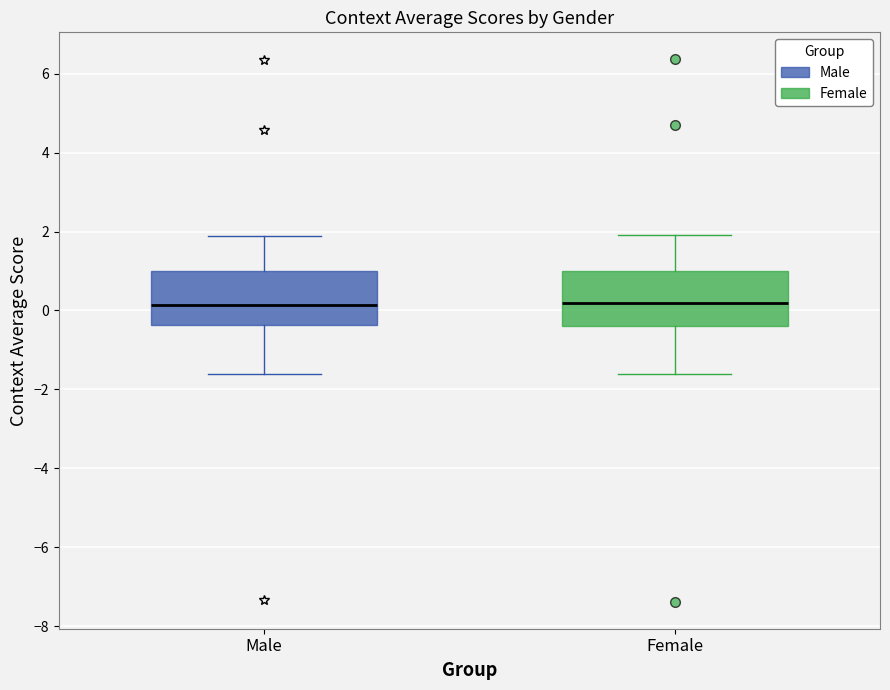

Where does the upper whisker of the box for Female end on the y-axis? The values are not printed on the chart, so give them approximately, as read against the axis.

2.0